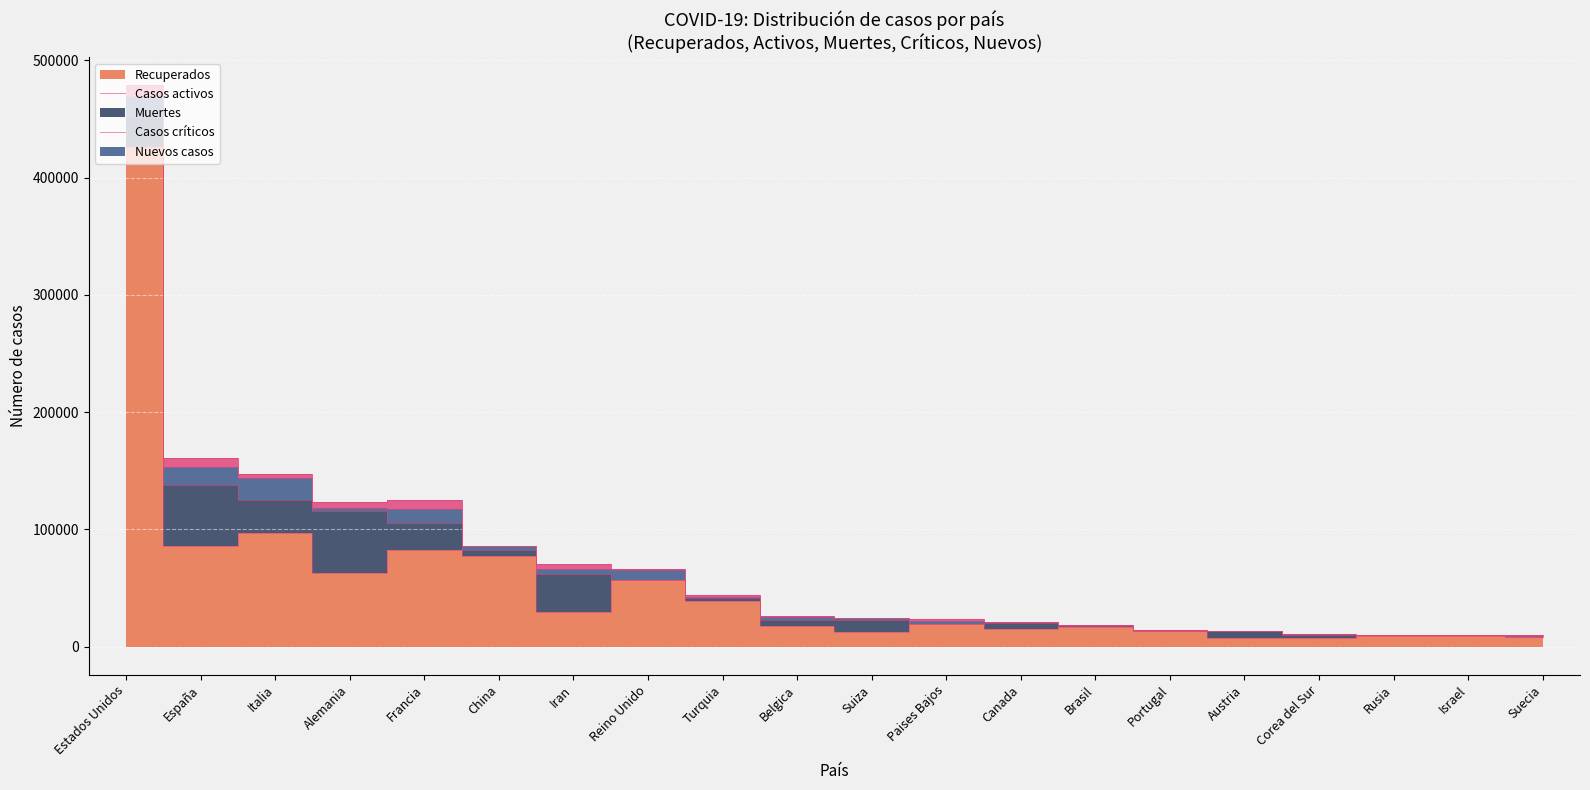

True or false: Casos activos and Nuevos casos cross at least once.

False